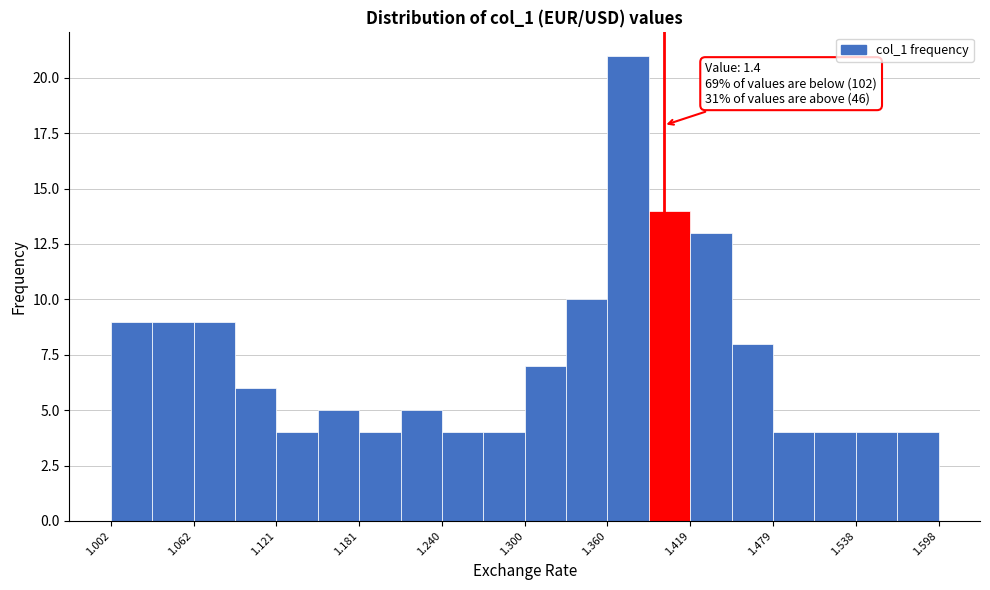

Read against the x-axis, roughly where is the centre of the tallest bar?

1.37